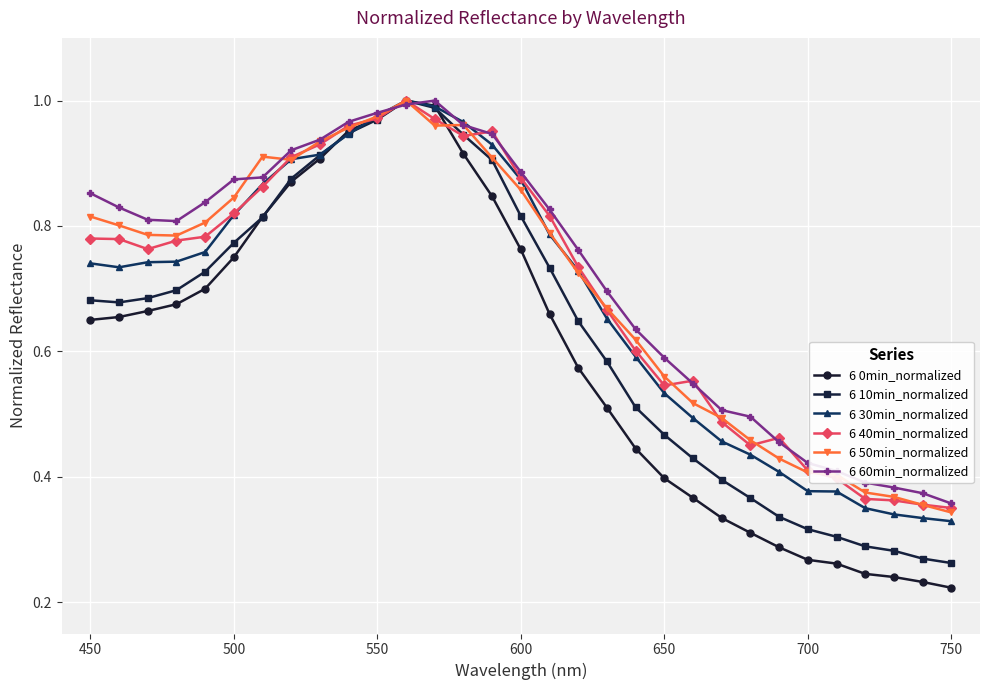

Which series has the widest spread of values?

6 0min_normalized